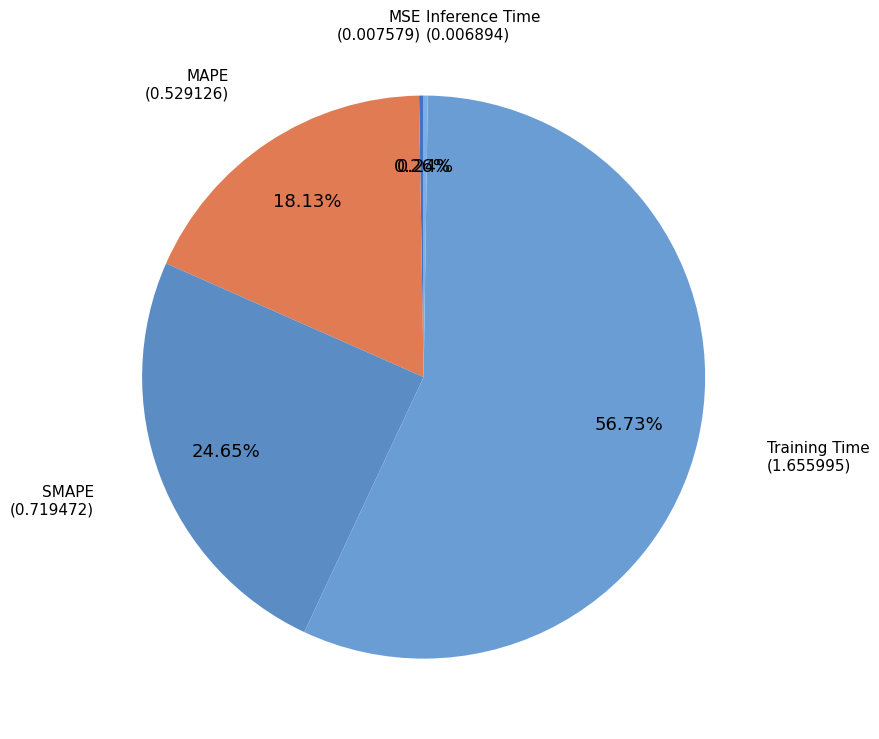

To the nearest percent, what is the average slice percentage?

20%